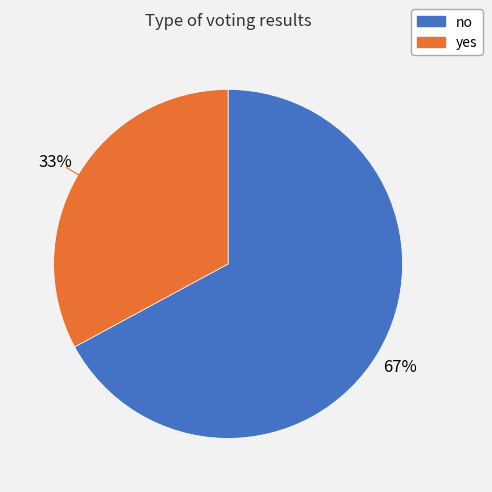

What is the ratio of the value at no to the value at yes?

2.0